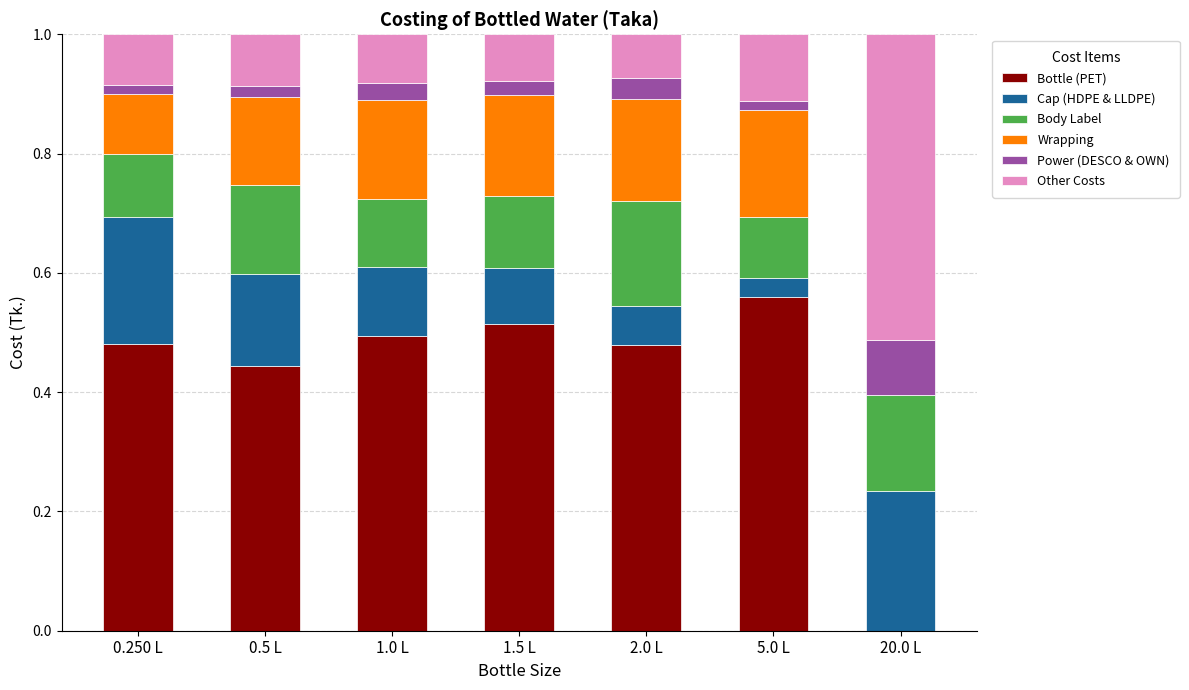

True or false: Bottle (PET) has a value of 0.7 at 2.0 L.

False